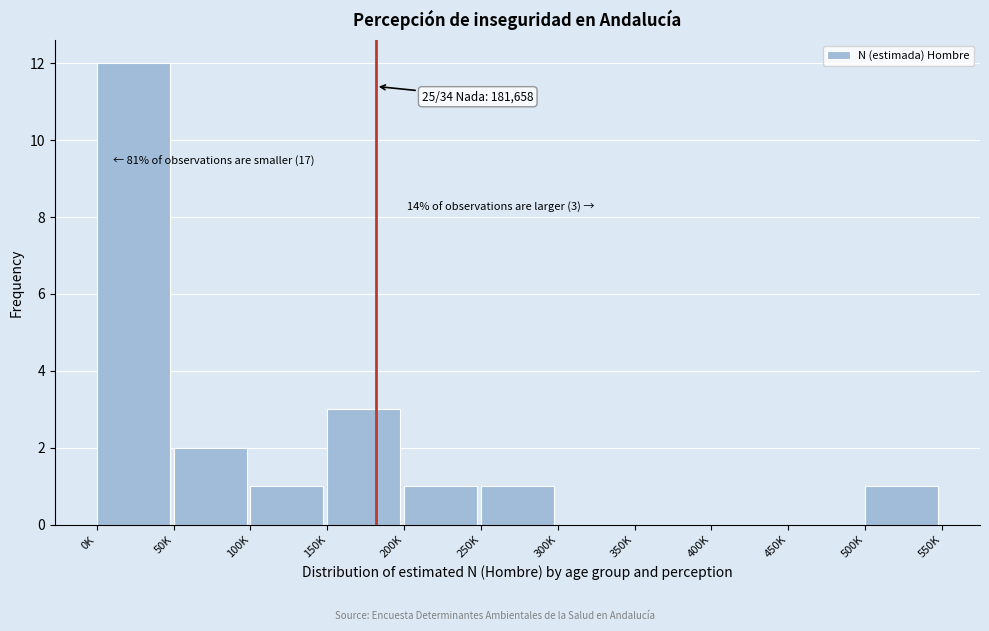

Reading right to left, list all the values displayed in this chart.

500K=1	450K=0	400K=0	350K=0	300K=0	250K=1	200K=1	150K=3	100K=1	50K=2	0K=12